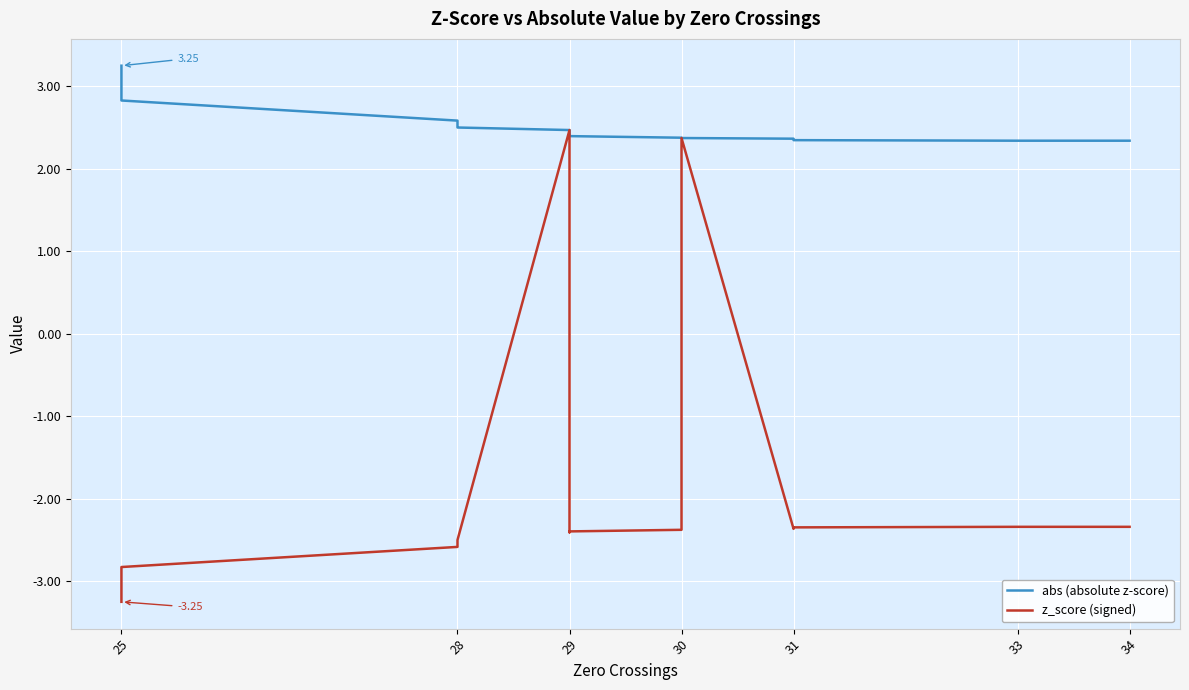

The abs (absolute z-score) series shows 1.6 at 25. True or false?

False